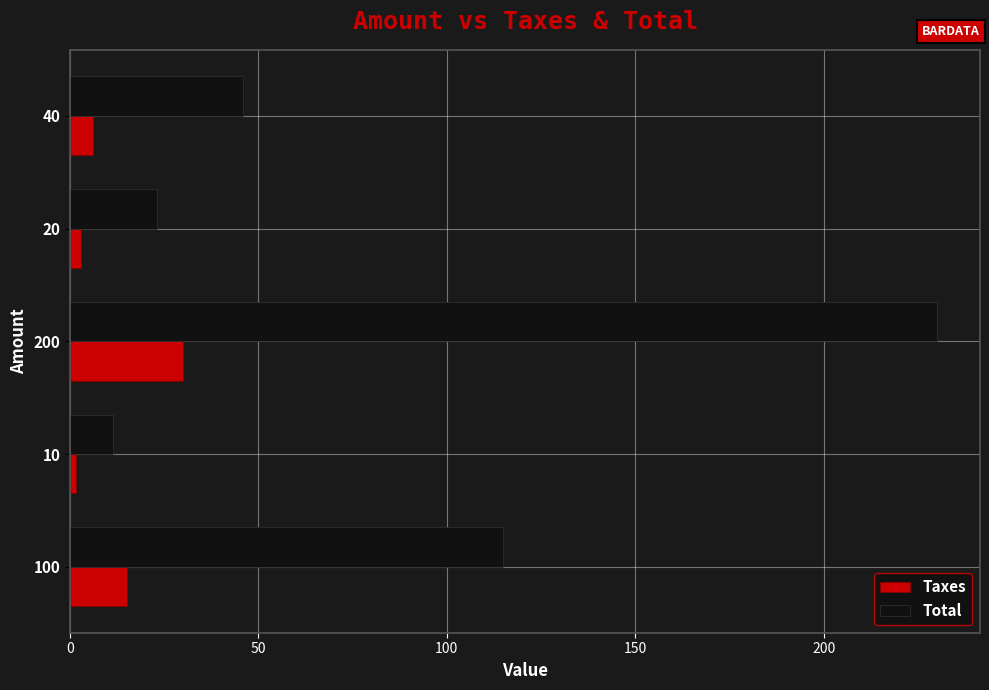

What is the difference between the maximum and minimum values in the Taxes series?

28.5